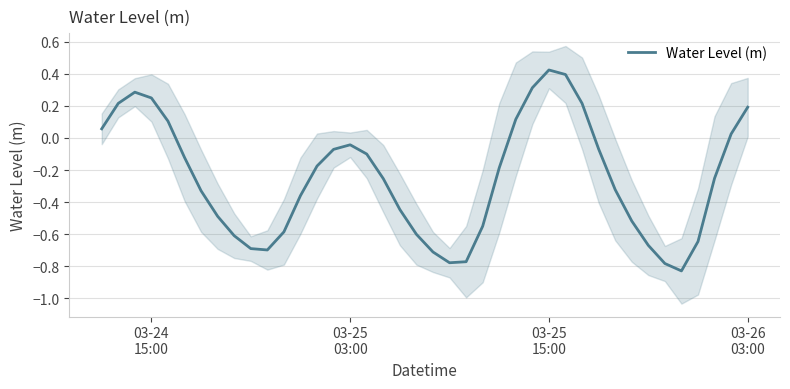

True or false: there are more than 1 points higher than both neighbors.

True